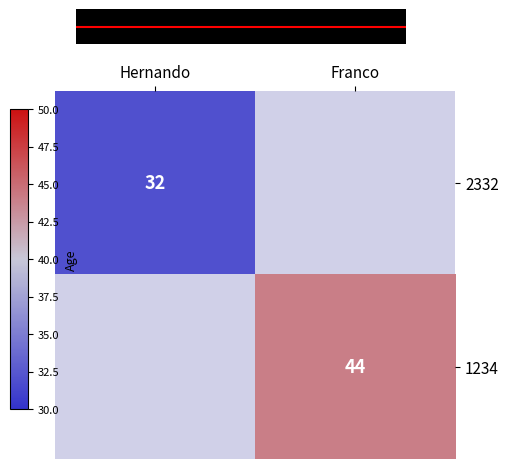

The 1234 series shows 25 at Franco. True or false?

False